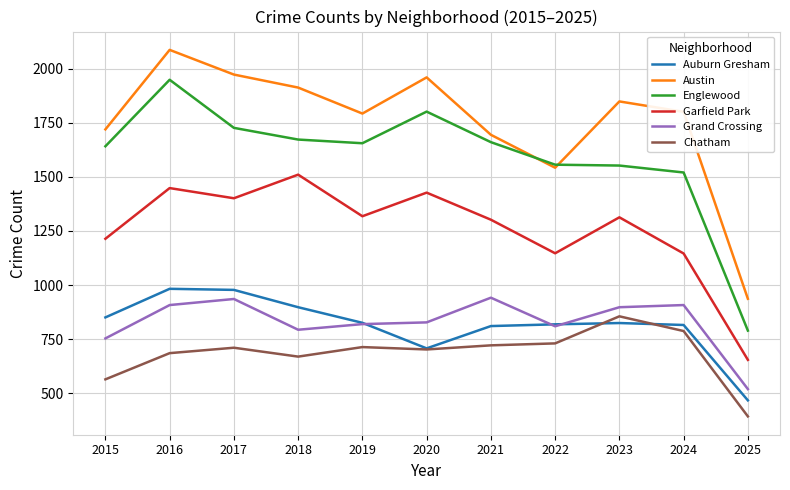

True or false: Englewood has a value of 1002 at 2022.

False